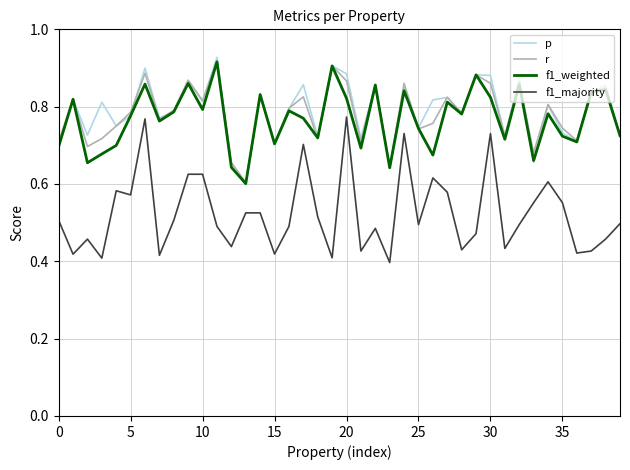

True or false: f1_majority and r intersect in this chart.

False